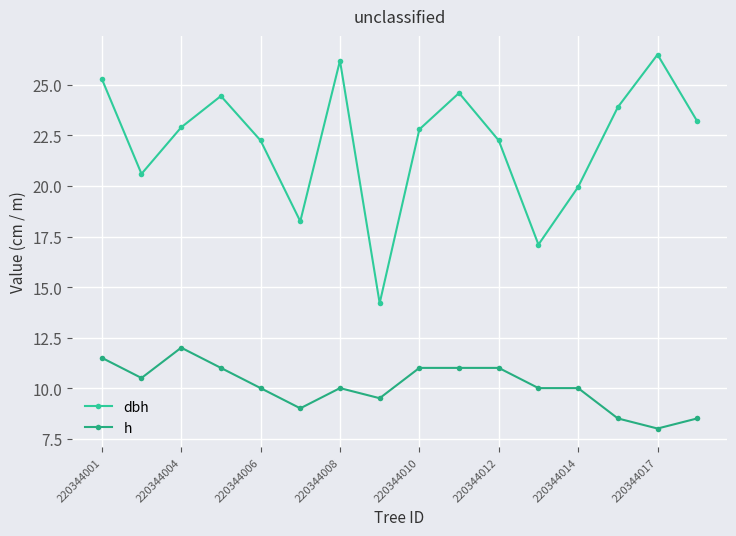

What is the average value of the dbh series?

22.2